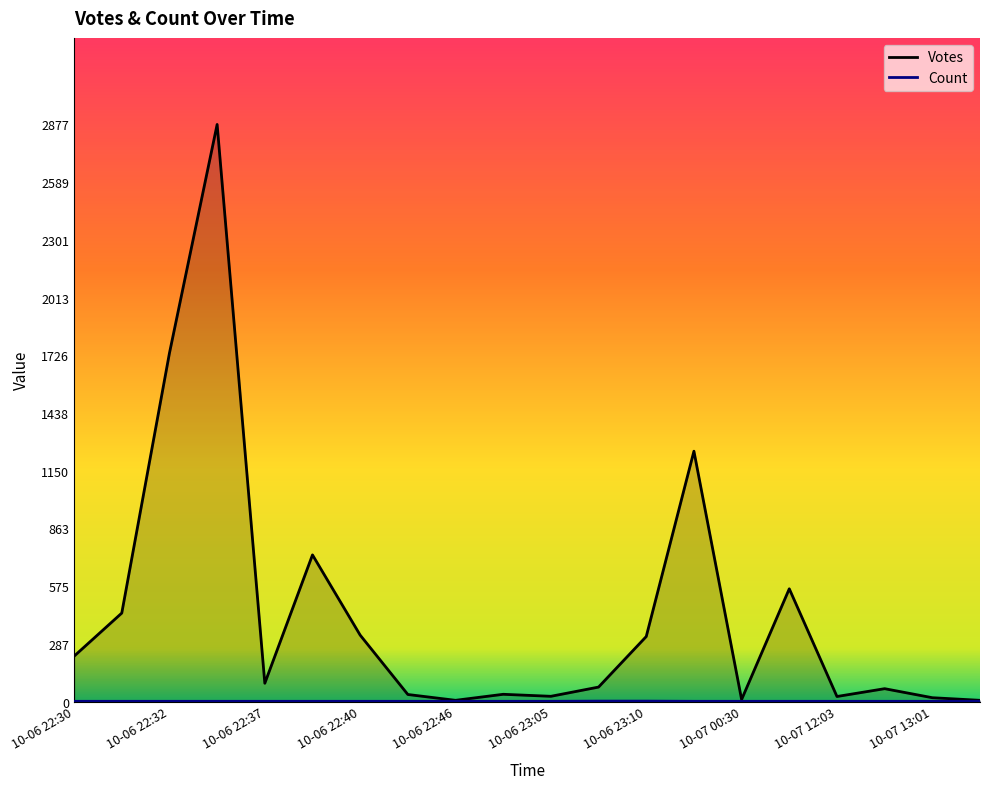

What is the value of the Votes point at the 18th from the left?

64